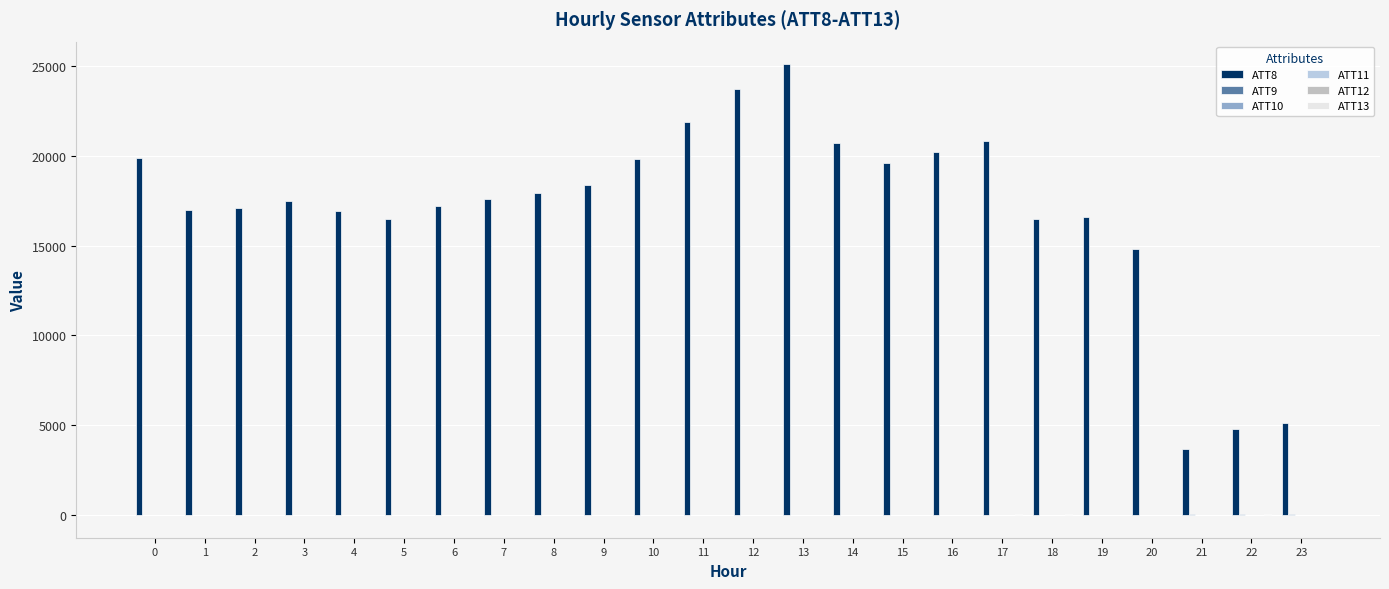

Between 17 and 20, which series saw the biggest shift?

ATT8